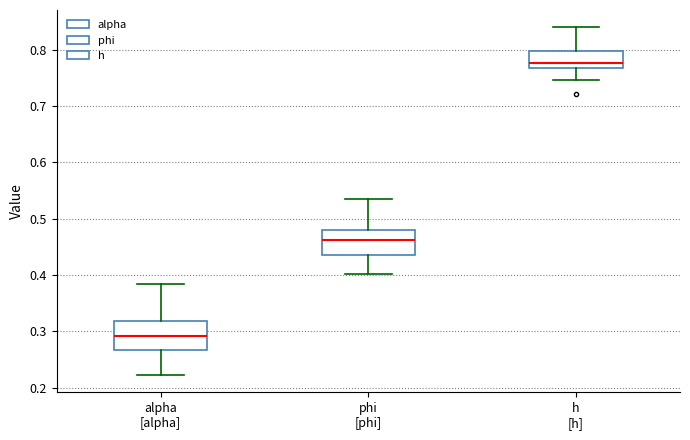

Reading left to right, transcribe this box plot: for each box, give where its median line is, the range the box spans, and where its two whiskers end, as read against the y-axis. The values are not printed on the chart, so give them approximately, as read against the axis.

alpha [alpha]: median 0.29, box 0.27 to 0.32, whiskers 0.22 to 0.38
phi [phi]: median 0.46, box 0.44 to 0.48, whiskers 0.40 to 0.53
h [h]: median 0.78, box 0.77 to 0.80, whiskers 0.75 to 0.84